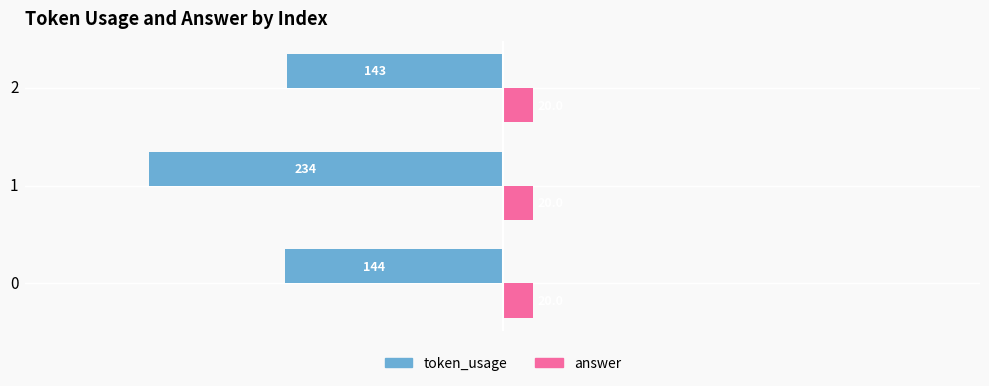

At how many categories does at least one series exceed 7?

3